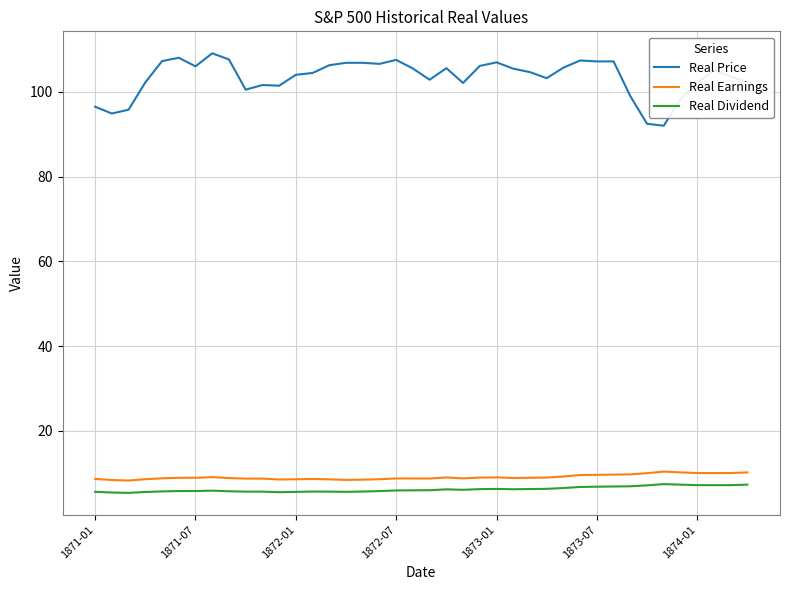

Which series has the widest spread of values?

Real Price